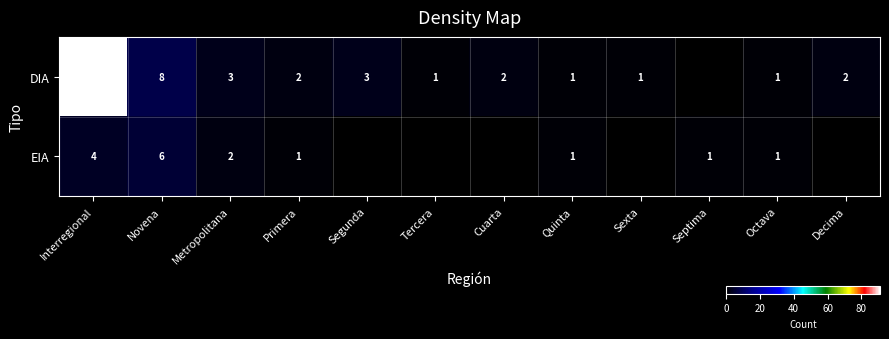

At Primera, list the series in order from smallest to largest.

EIA, DIA